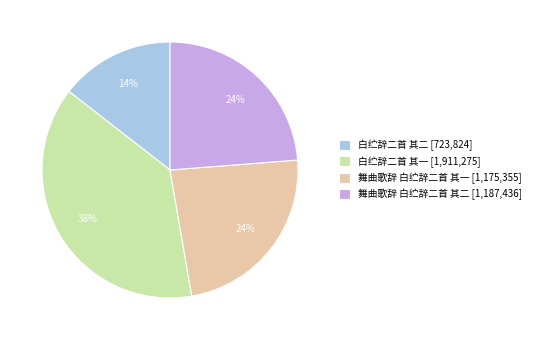

To the nearest percent, what is the difference between the largest and smallest slice percentages?

24%